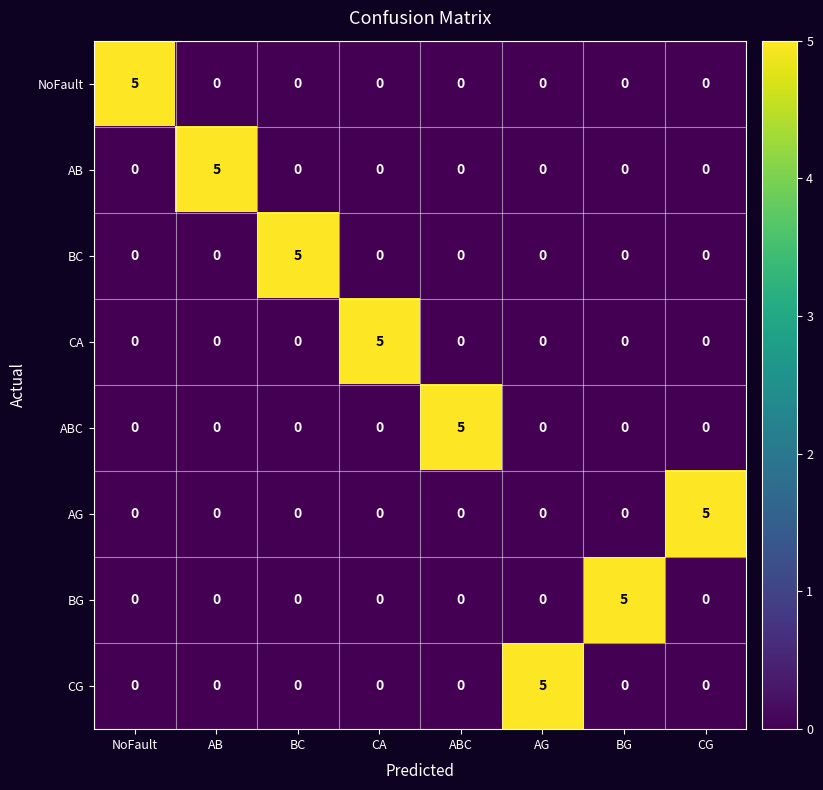

How many AG values are between 0 and 1?

7